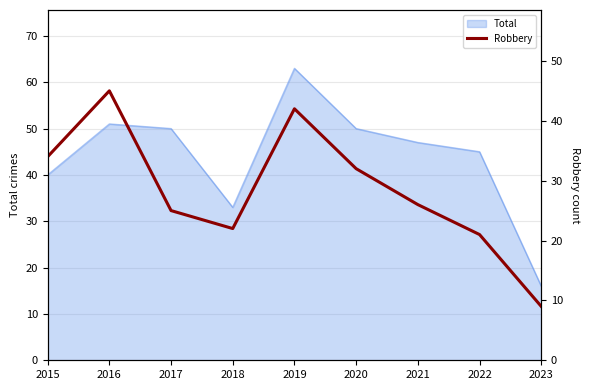

At which label does Total reach its peak?

2019